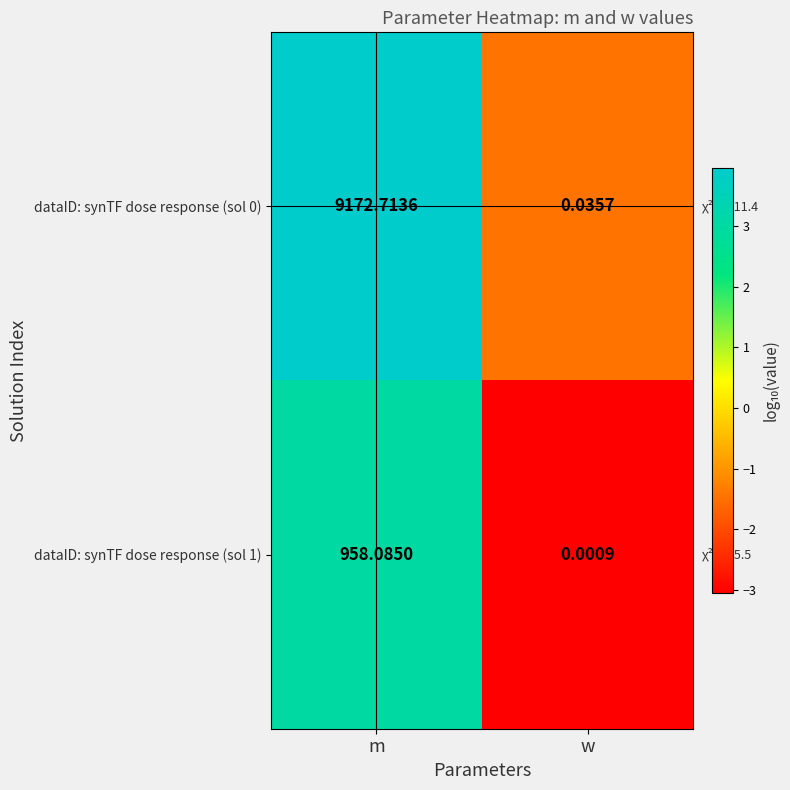

List the labels in order of dataID: synTF dose response (sol 0) value, largest first.

m, w